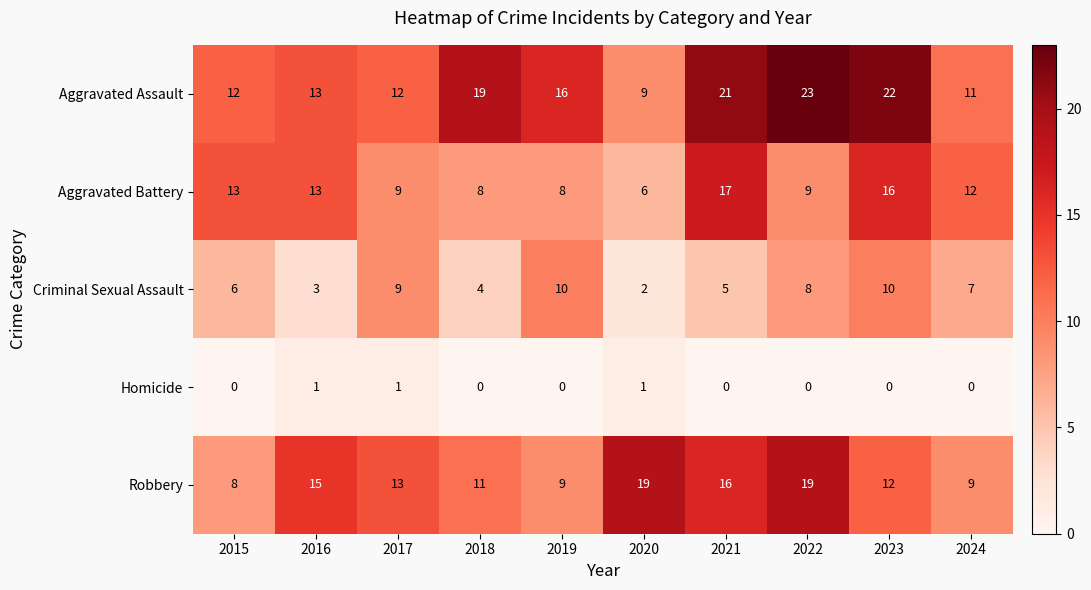

What is the spread (max minus min) of values at 2018?

19